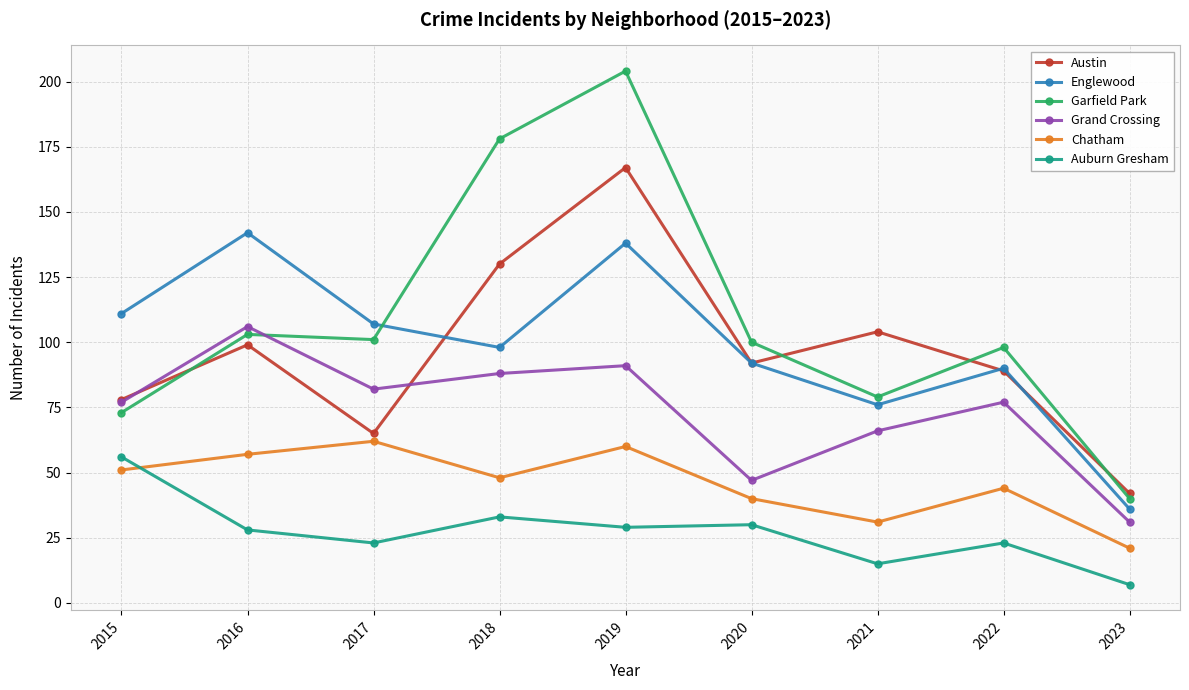

Which series ends up on top after the final intersection of Englewood and Garfield Park?

Garfield Park